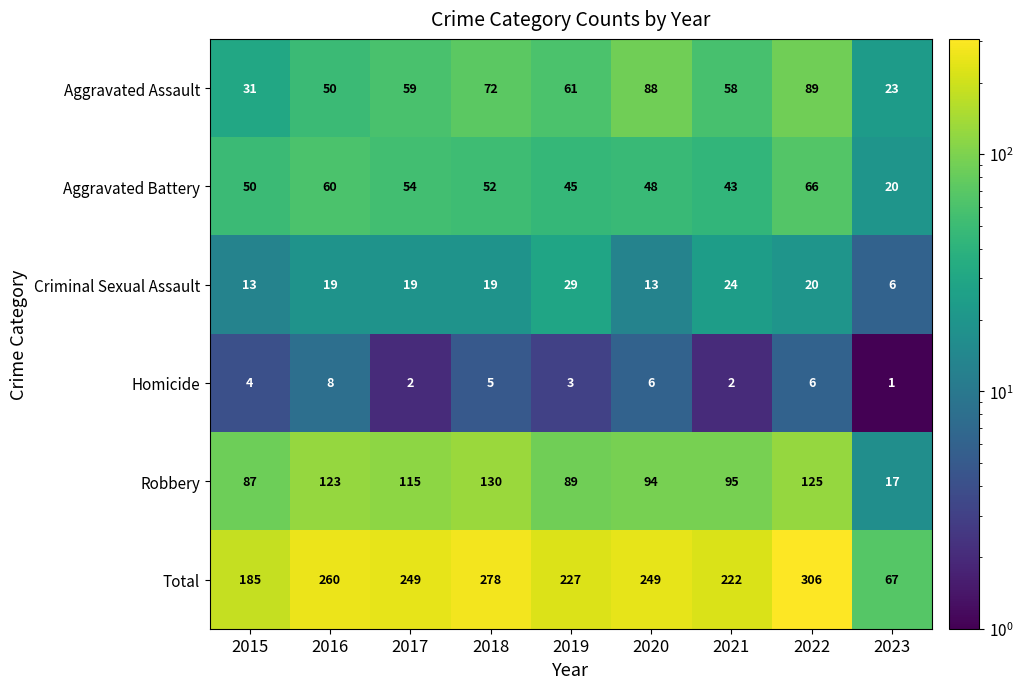

What is the smallest value displayed?

1